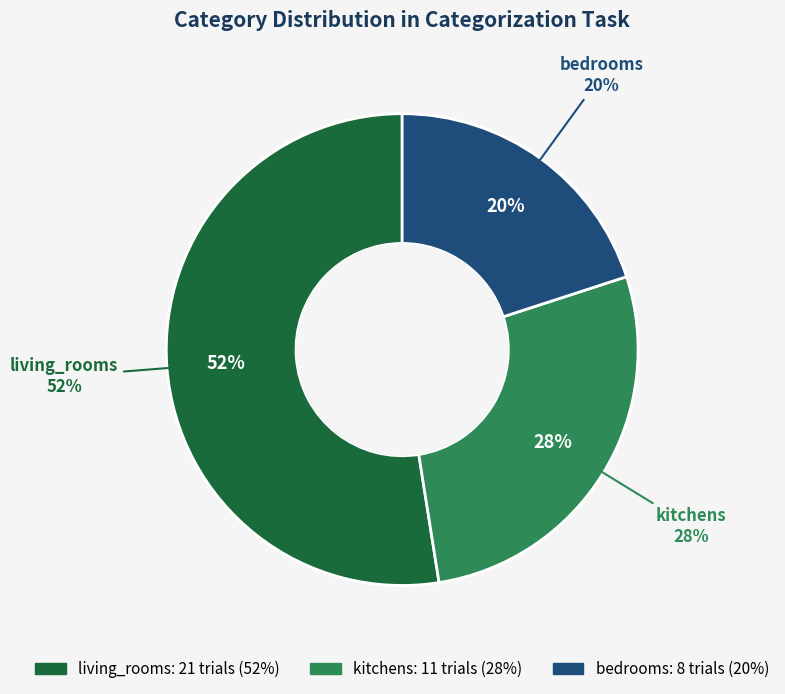

Is it true that living_rooms is 52% of the pie?

True